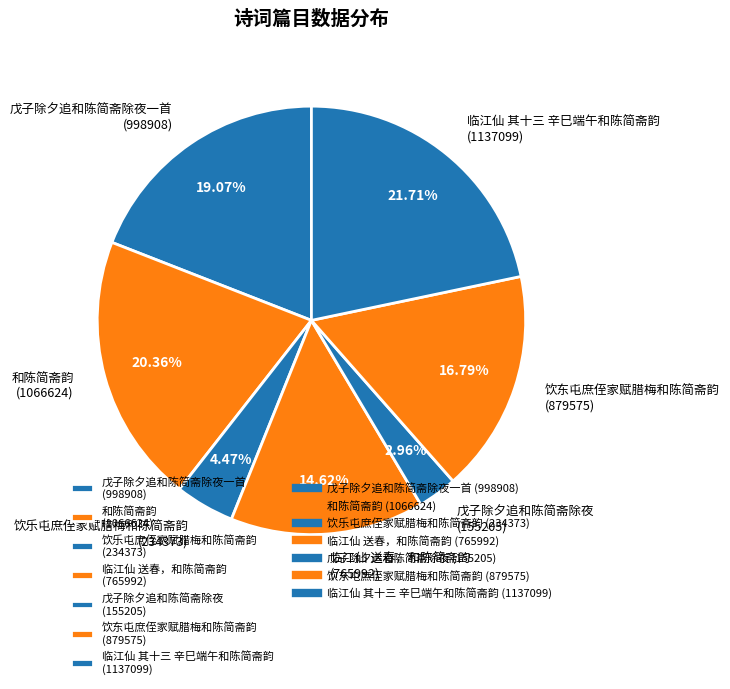

Between 饮乐屯庶侄家赋腊梅和陈简斋韵 (234373) and 临江仙 其十三 辛巳端午和陈简斋韵 (1137099), which is larger?

临江仙 其十三 辛巳端午和陈简斋韵 (1137099)